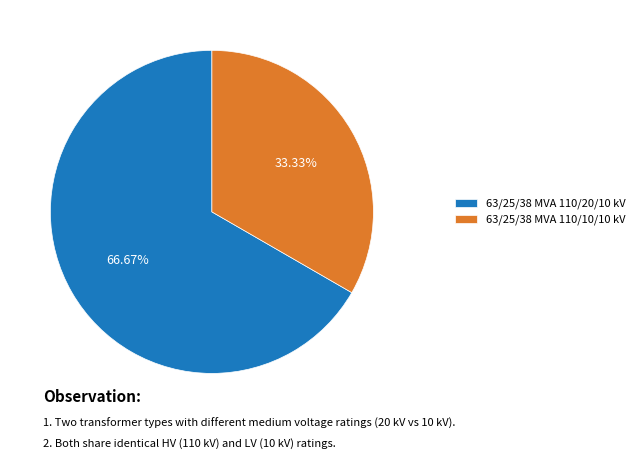

To the nearest percent, what is the combined percentage of 63/25/38 MVA 110/10/10 kV and 63/25/38 MVA 110/20/10 kV?

100%